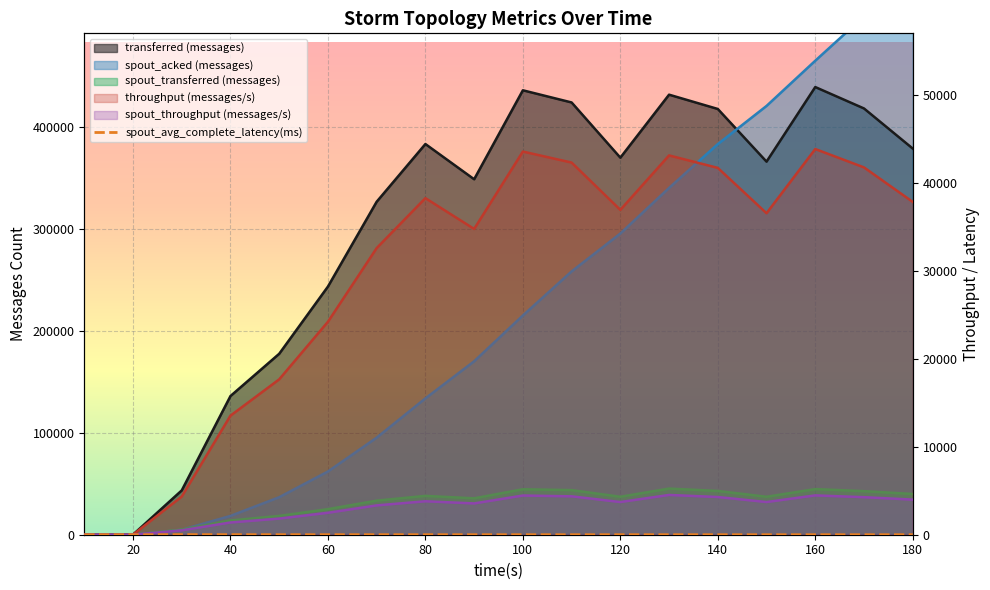

Which series has the widest spread of values?

spout_acked (messages)